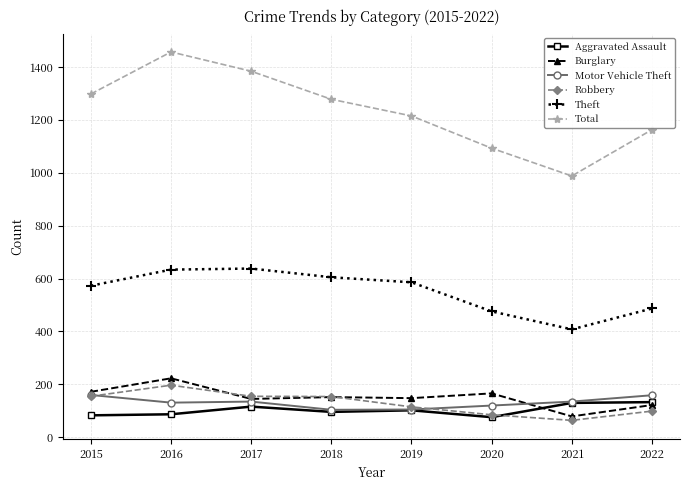

True or false: Motor Vehicle Theft has more than 1 interior local peaks.

False